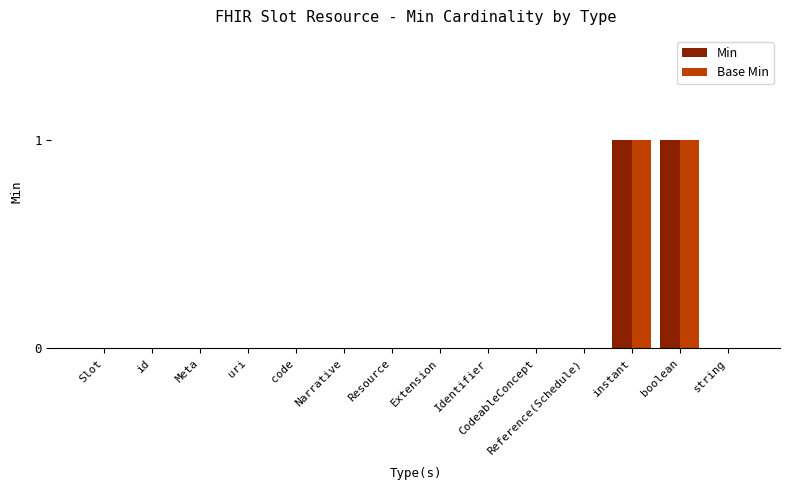

The Base Min series shows 0 at Meta. True or false?

True